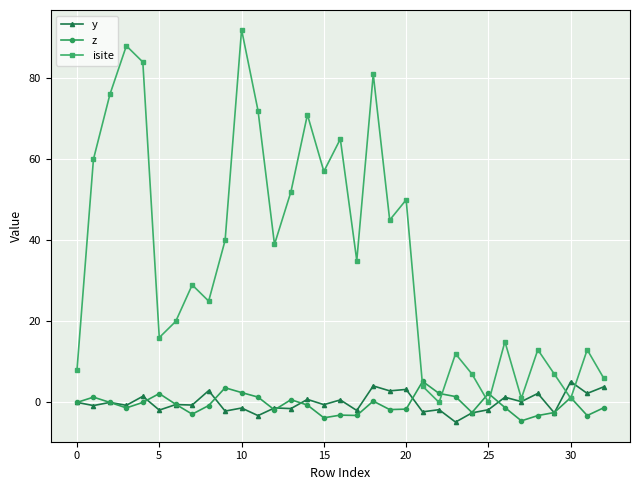

Which series has the largest range (max minus min)?

isite